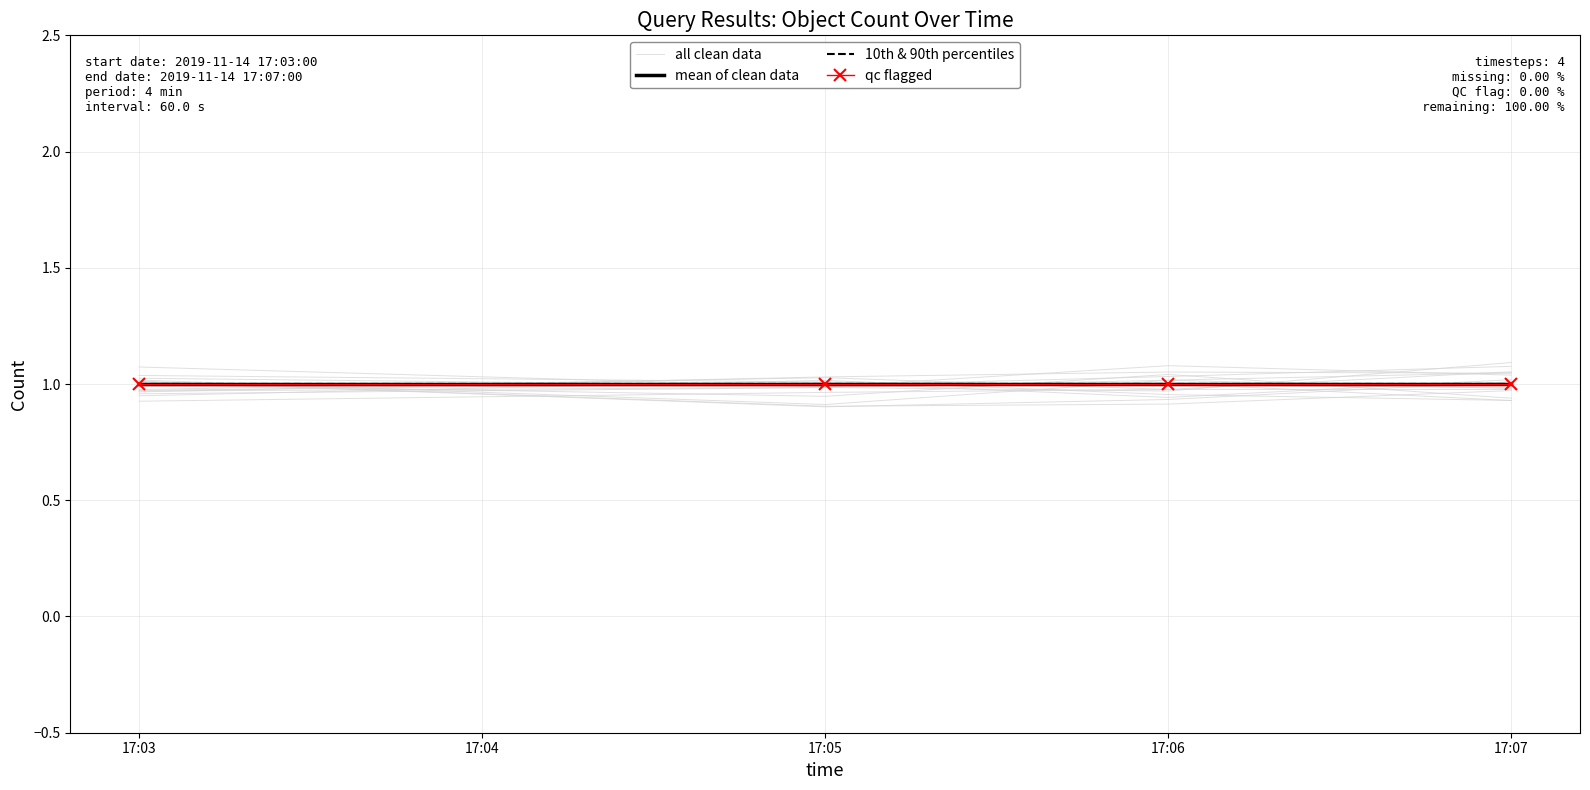

Rank the series by their maximum value, from lowest to highest.

mean of clean data, 10th & 90th percentiles, qc flagged, all clean data